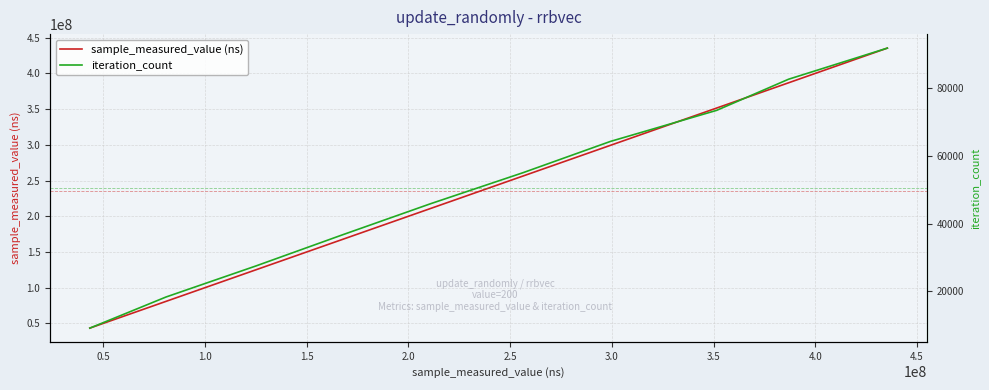

What is the maximum value for sample_measured_value (ns)?

435420062